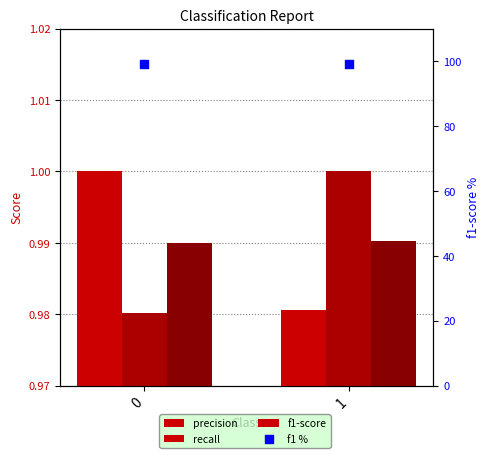

Which series has the largest Y range (max minus min)?

recall